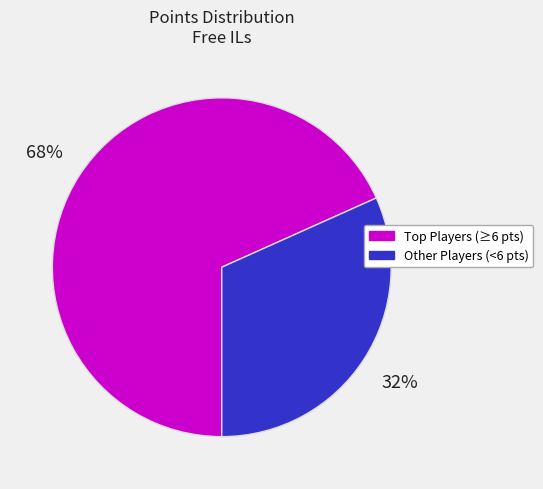

Is it true that Other Players (<6 pts) is 32% of the pie?

True